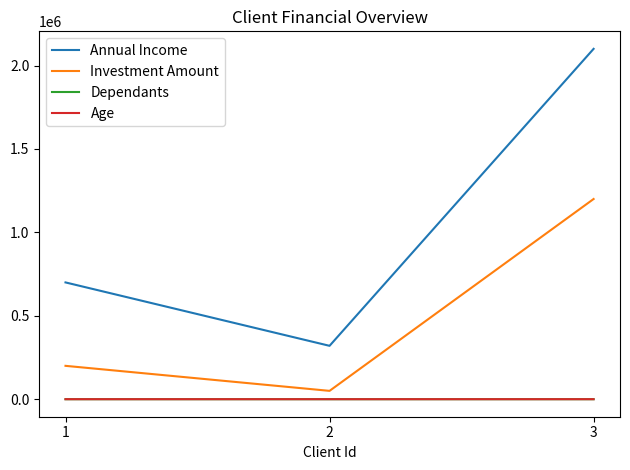

What is the maximum value shown in the chart?

2100000